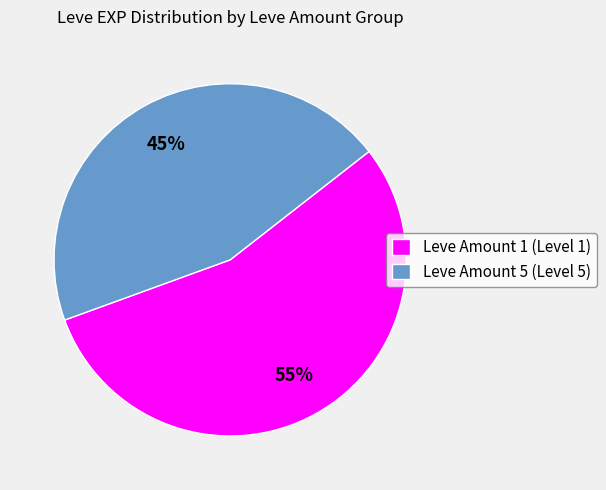

Rank the categories by value from highest to lowest.

Leve Amount 1 (Level 1), Leve Amount 5 (Level 5)